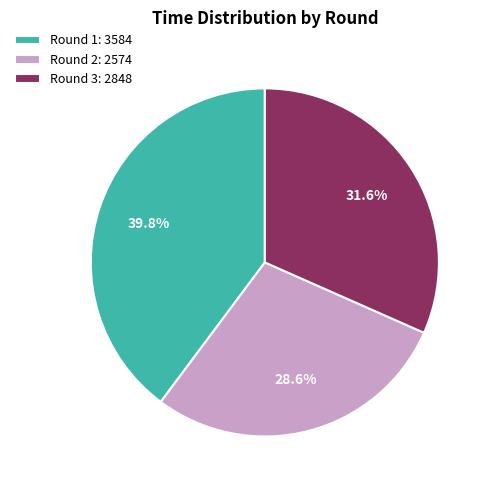

Is there any slice that represents more than half of the pie?

No